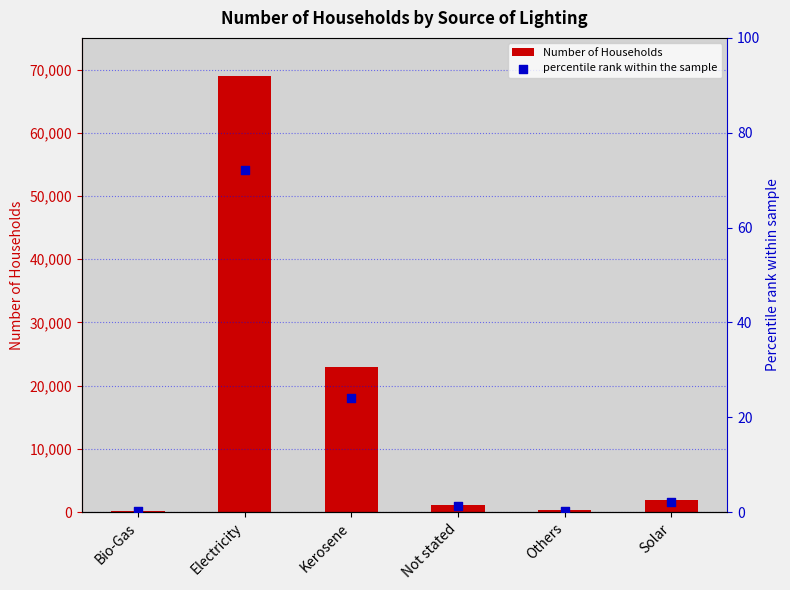

What are all the series names shown in the legend?

Number of Households, percentile rank within the sample